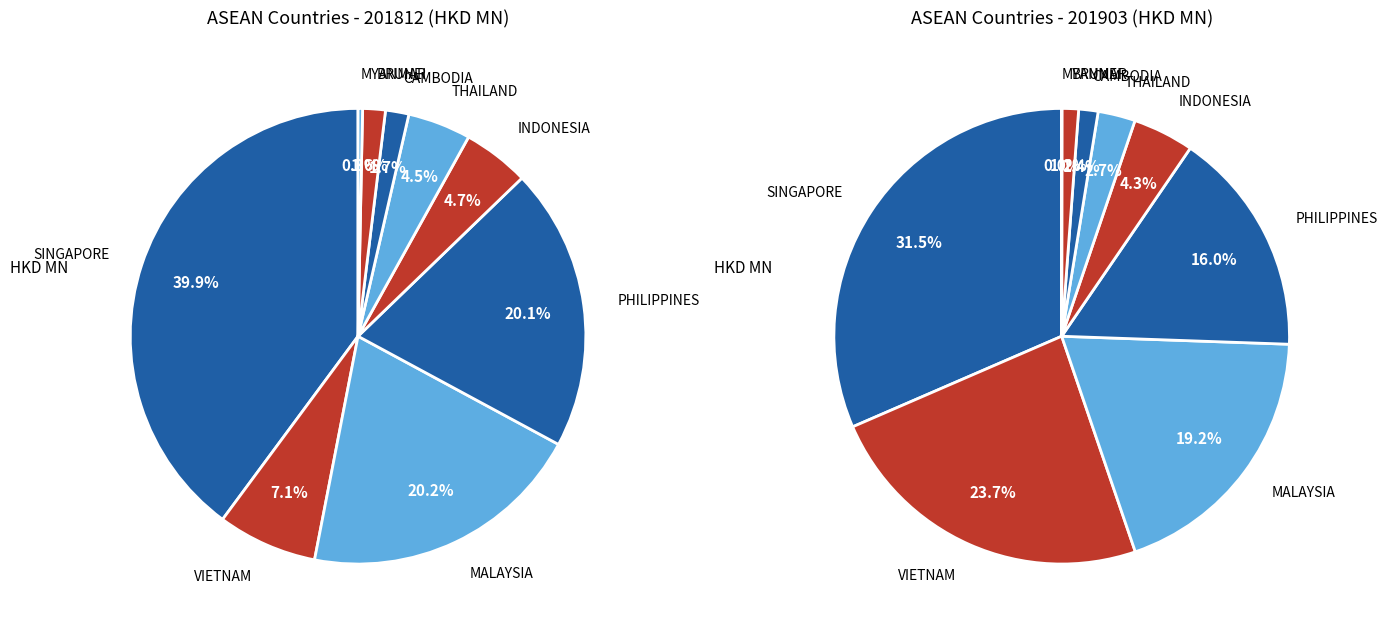

The MALAYSIA slice represents 20% of the pie. True or false?

True